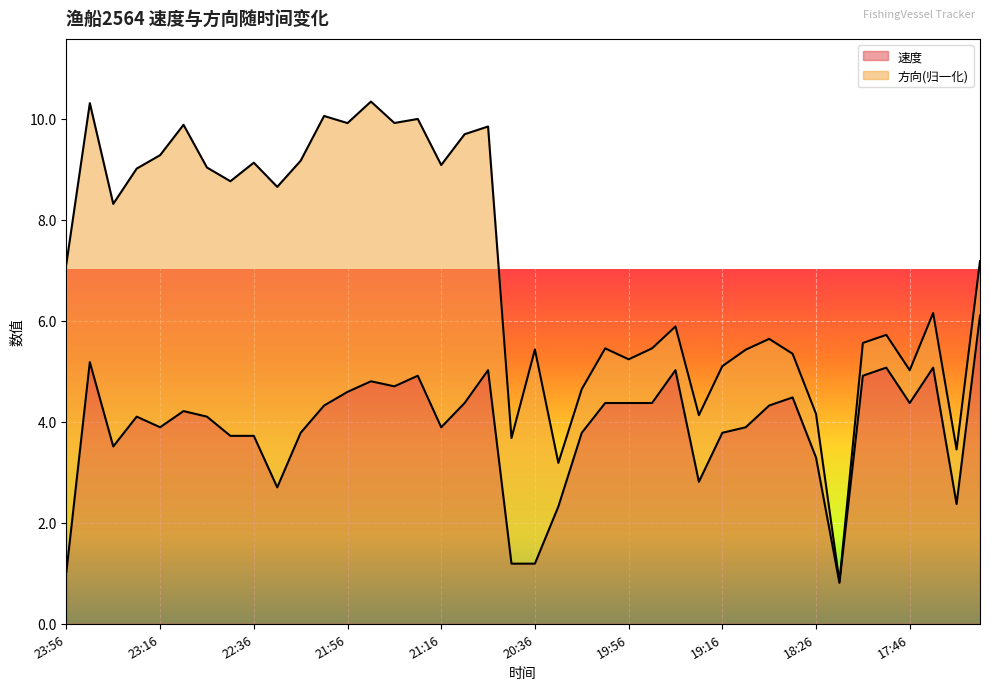

What is the maximum value shown in the chart?

6.1